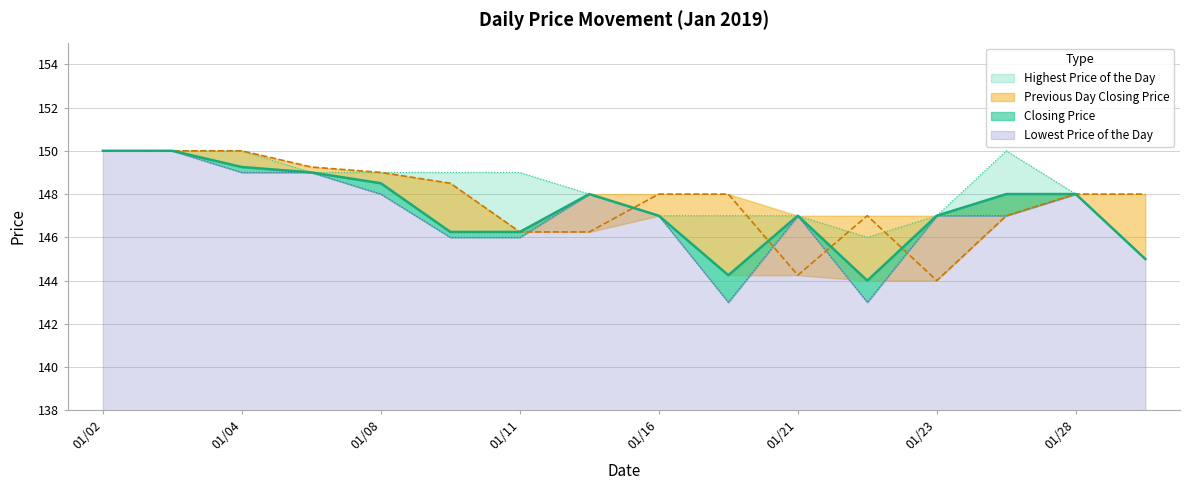

True or false: Highest Price of the Day and Previous Day Closing Price cross at least once.

True